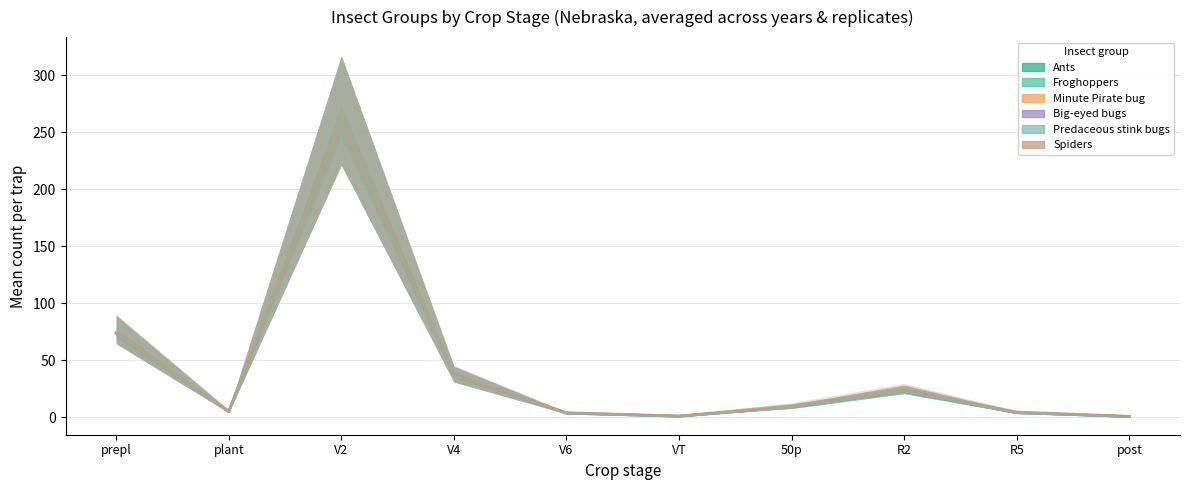

True or false: Froghoppers has more than 2 interior local peaks.

False